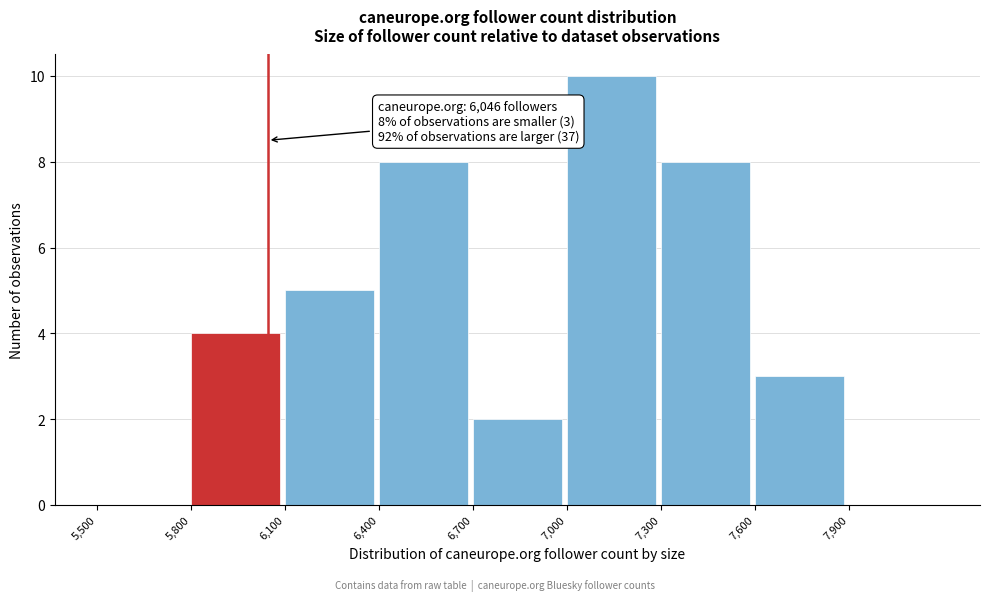

Over which range of the x-axis is the bar tallest?

7000 to 7300